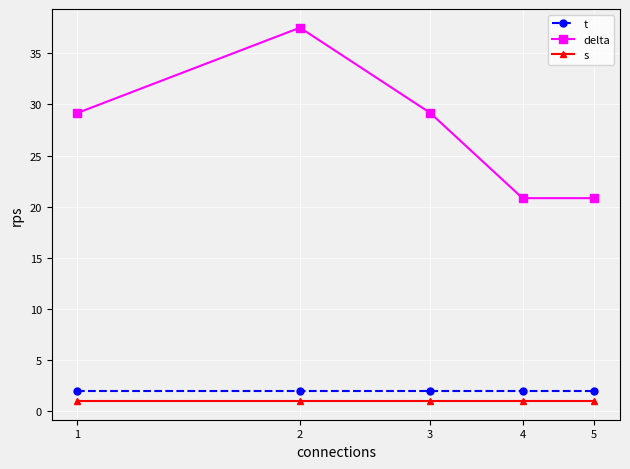

True or false: t and s intersect in this chart.

False